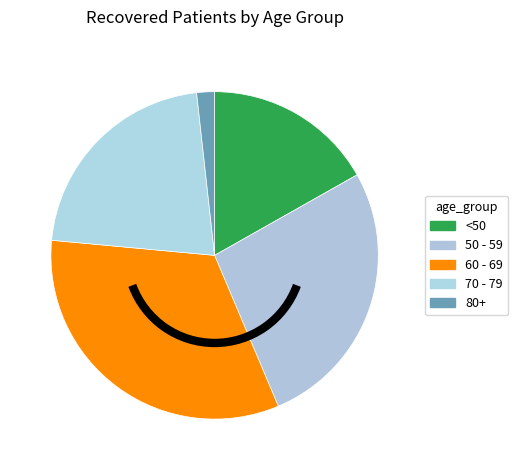

How many segments does this pie chart have?

5